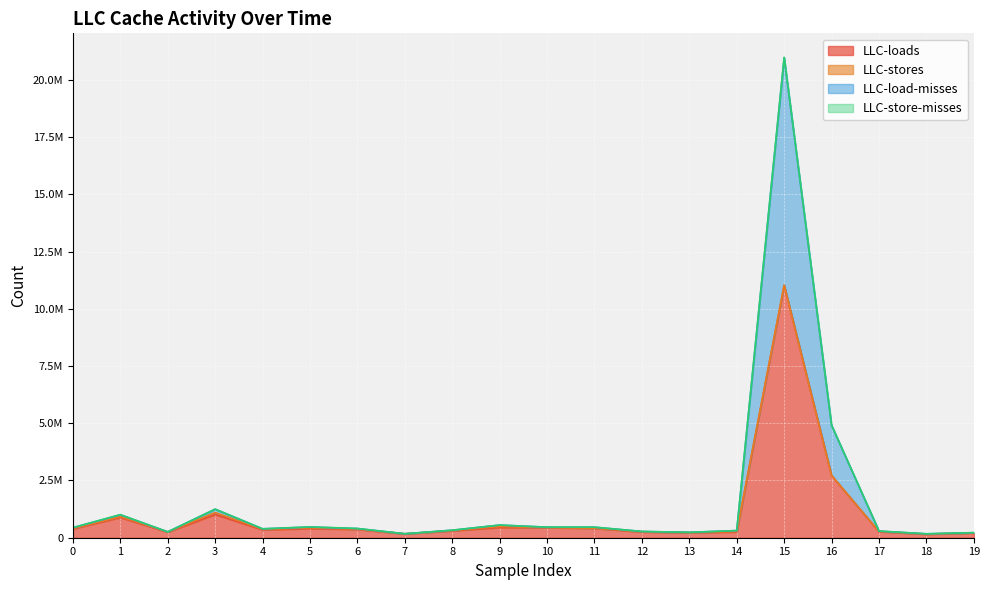

Where is the first local minimum for LLC-load-misses?

2